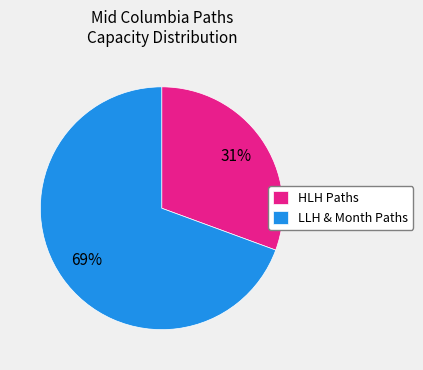

Is there a majority slice in this chart?

Yes